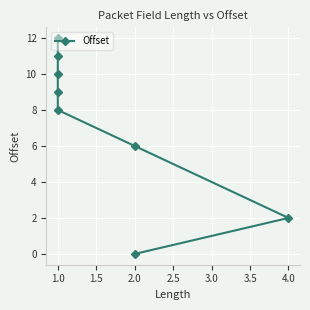

True or false: there are more than 1 points higher than both neighbors.

False